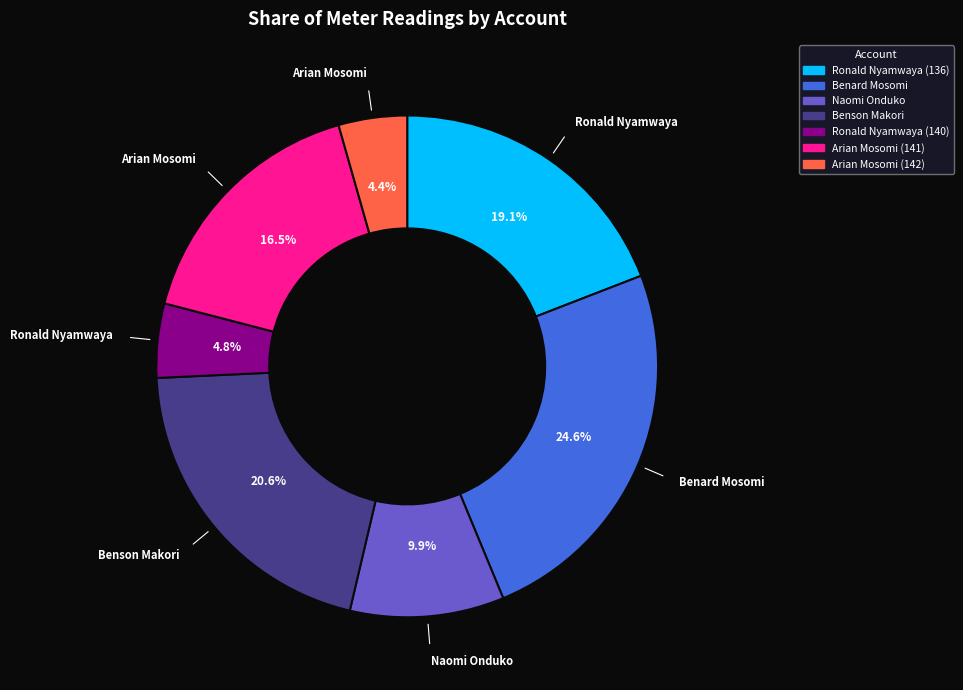

Is Arian Mosomi (141) the majority of the pie?

No